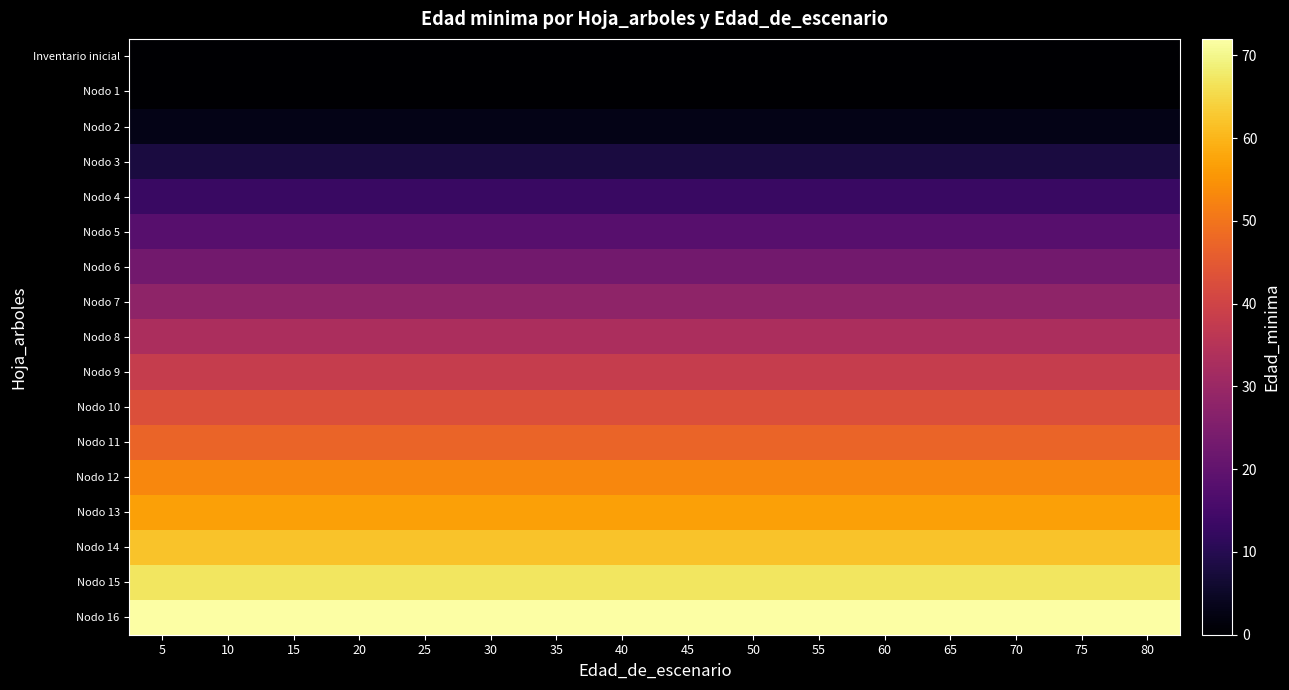

At which category does the chart reach its minimum across all series?

5